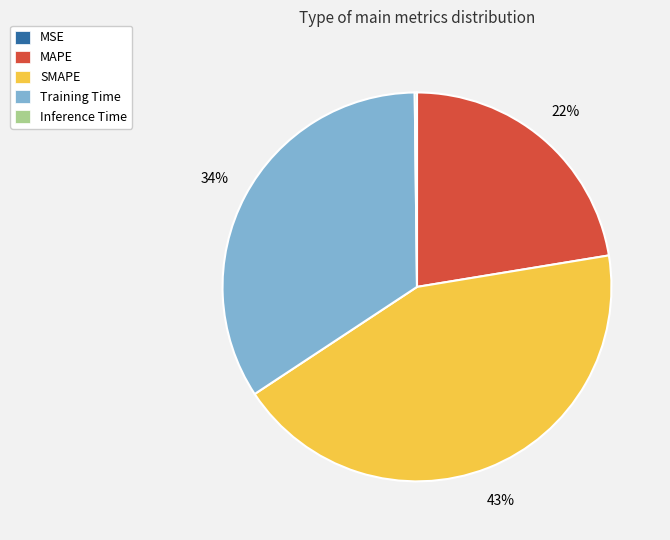

The MAPE slice represents 12% of the pie. True or false?

False